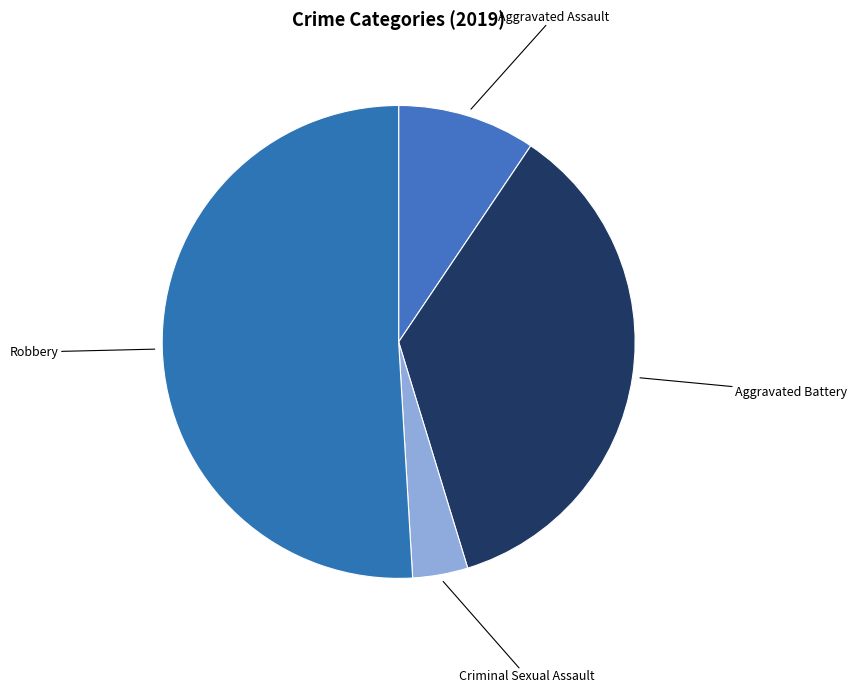

To the nearest percent, what is the difference between the largest and smallest slice percentages?

51%